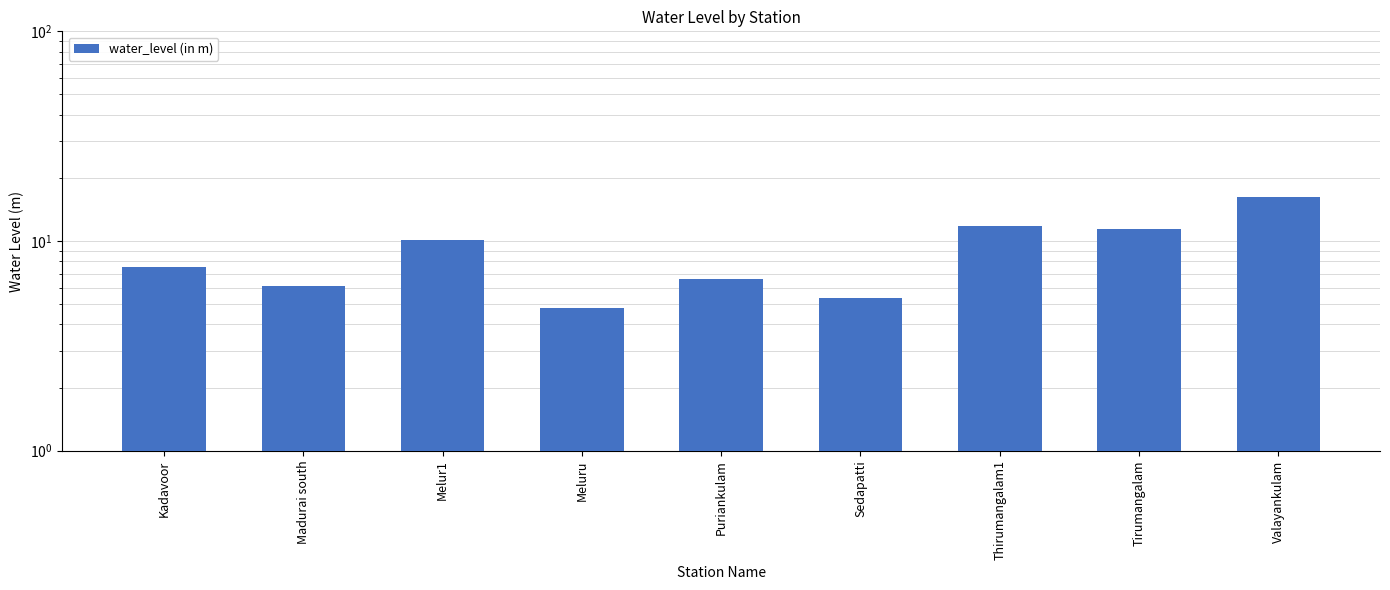

The value at Thirumangalam1 is 4.8. True or false?

False